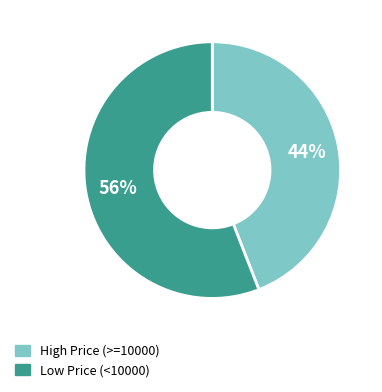

Is there any slice that represents more than half of the pie?

Yes